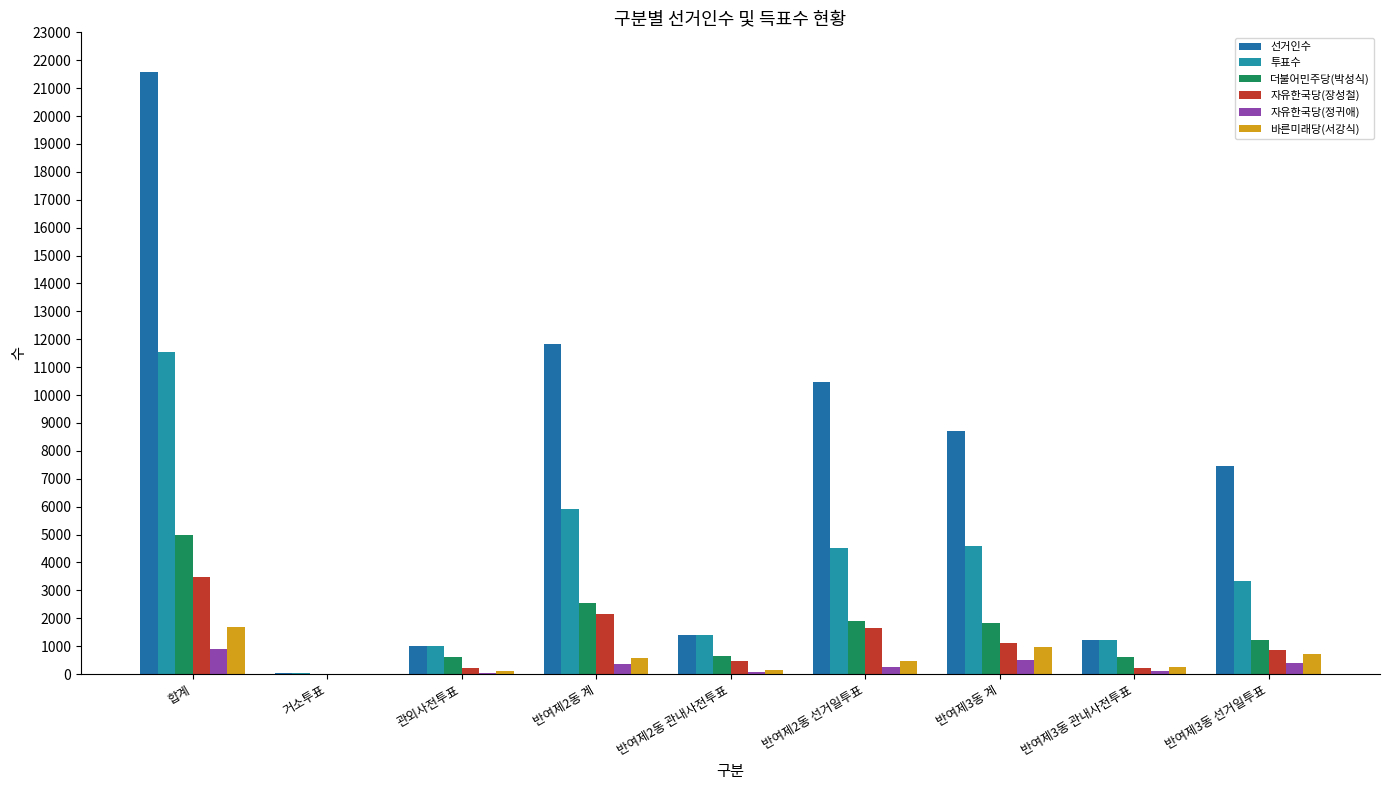

What is the label of the 2nd bar from the right?

반여제3동 관내사전투표